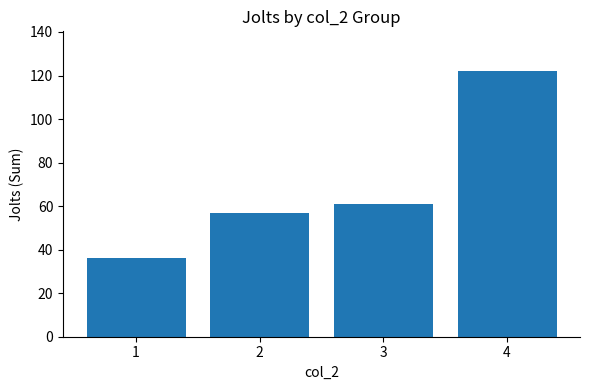

What is the value of the 4th bar from the left?

122